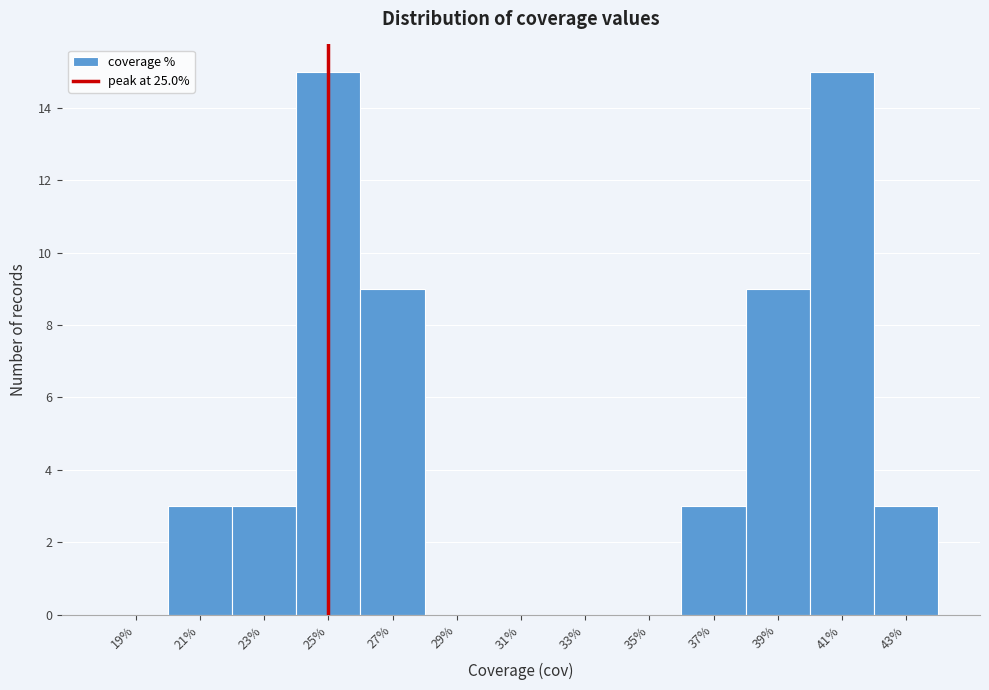

Reading left to right, list every bar in this chart as the range it spans on the x-axis followed by its height. The values are not printed on the chart, so give them approximately, as read against the axis.

18 to 20: 0
20 to 22: 3
22 to 24: 3
24 to 26: 15
26 to 28: 9
28 to 30: 0
30 to 32: 0
32 to 34: 0
34 to 36: 0
36 to 38: 3
38 to 40: 9
40 to 42: 15
42 to 44: 3